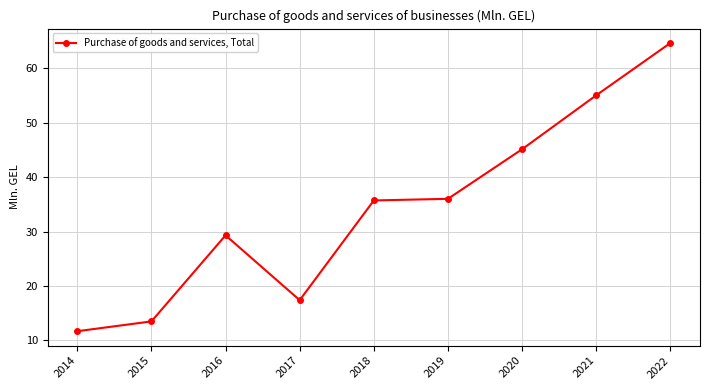

What is the greatest value displayed?

64.6